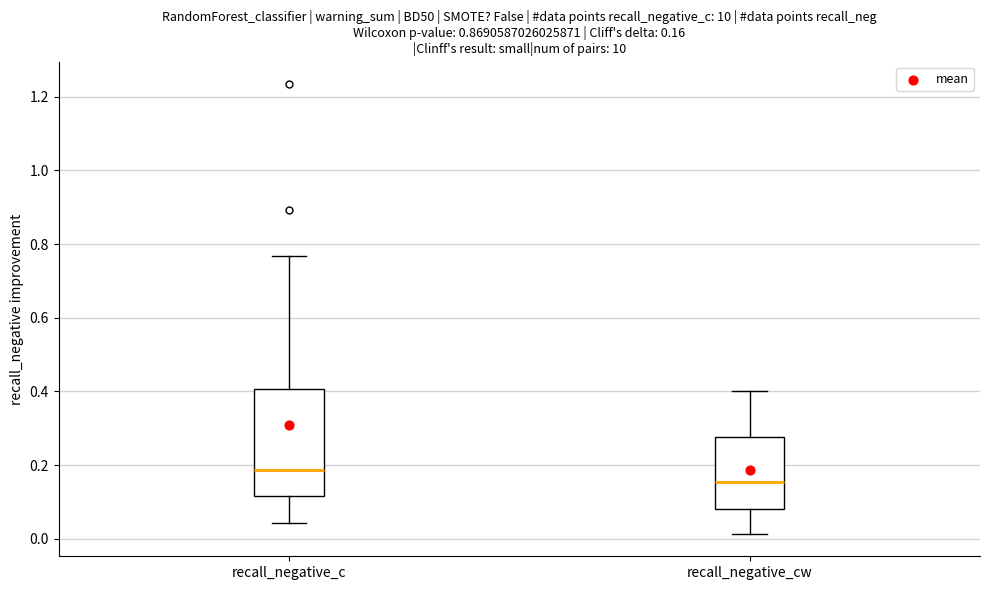

Comparing the boxes themselves (not the whiskers), which one is the tallest?

recall_negative_c